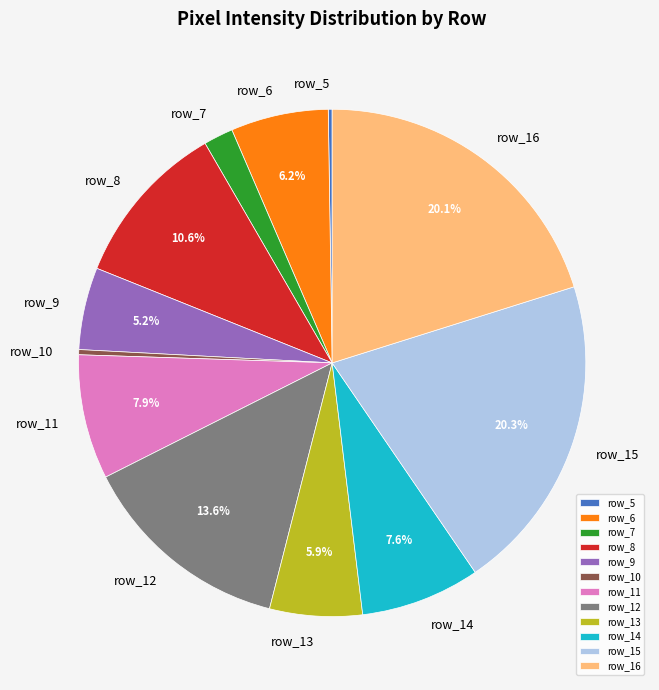

How much of the chart is everything except row_11?

92.1%